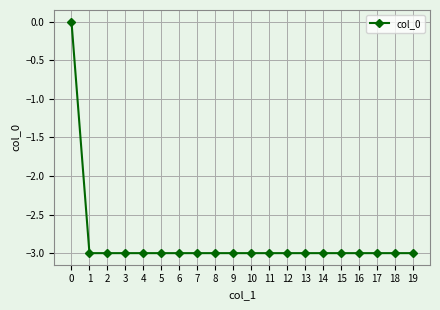

Count the number of data series in this chart.

1